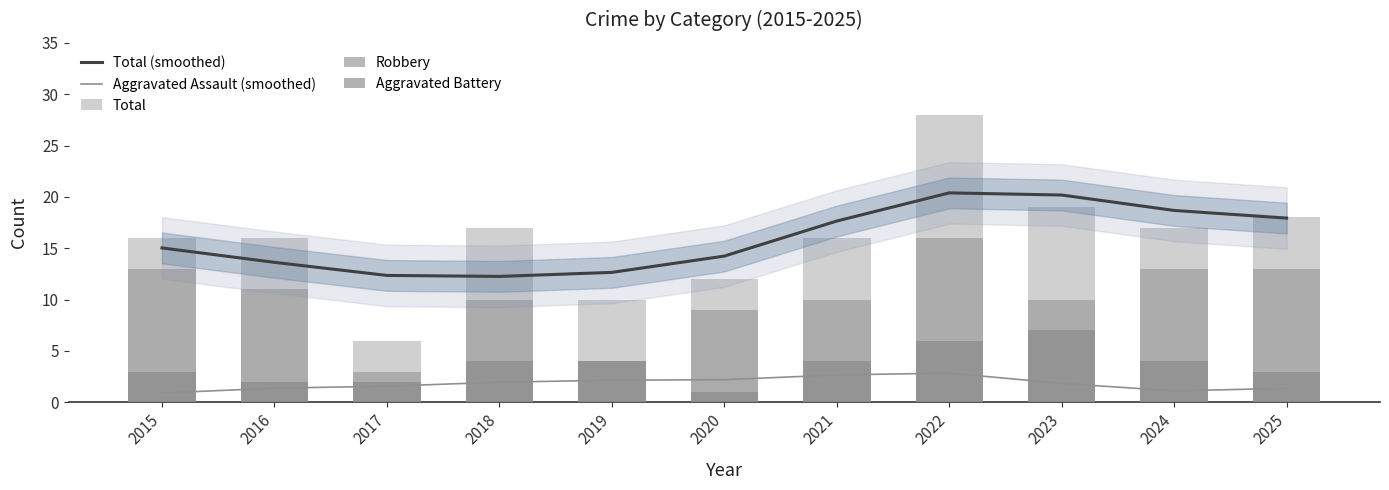

What are all the series names shown in the legend?

Total (smoothed), Aggravated Assault (smoothed), Total, Robbery, Aggravated Battery